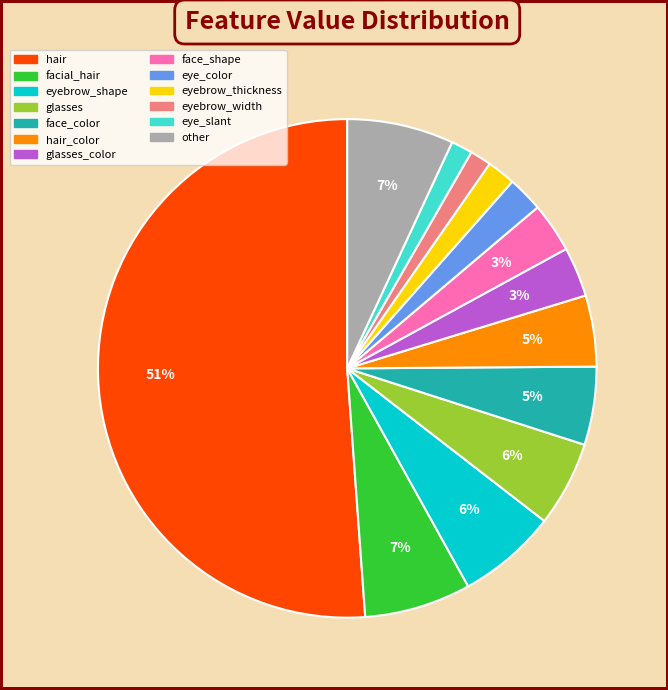

To the nearest percent, what is the average slice percentage?

8%